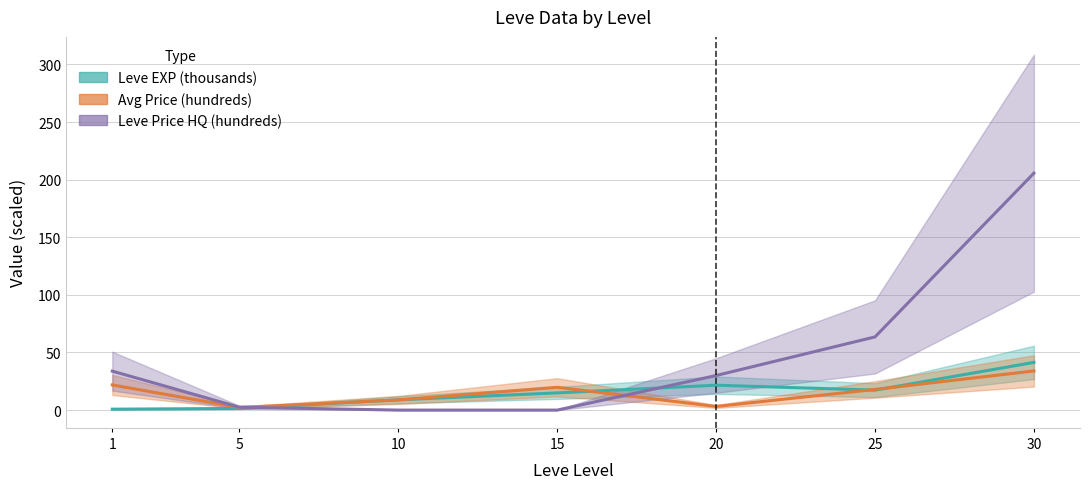

What value does the Leve EXP (thousands) series have at 15?

14.9